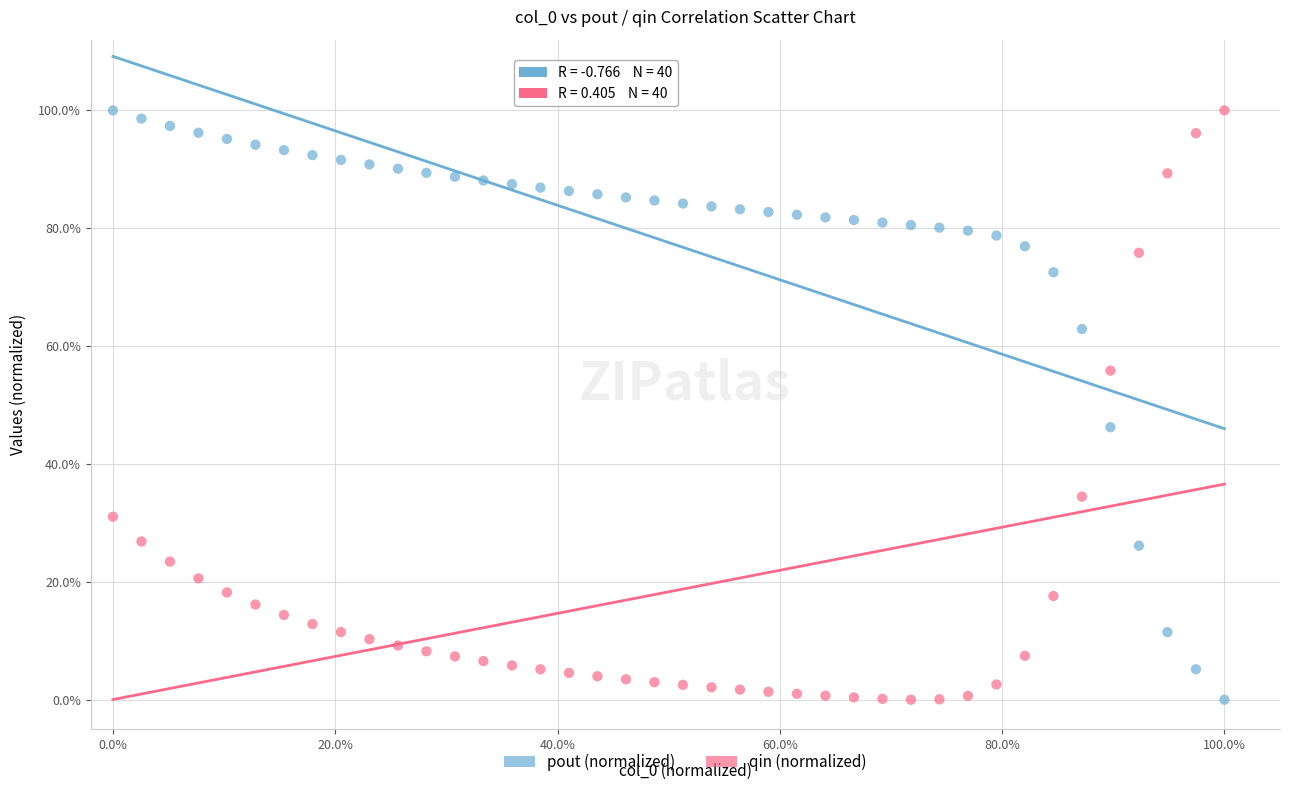

What are all the series names shown in the legend?

pout (normalized), qin (normalized)